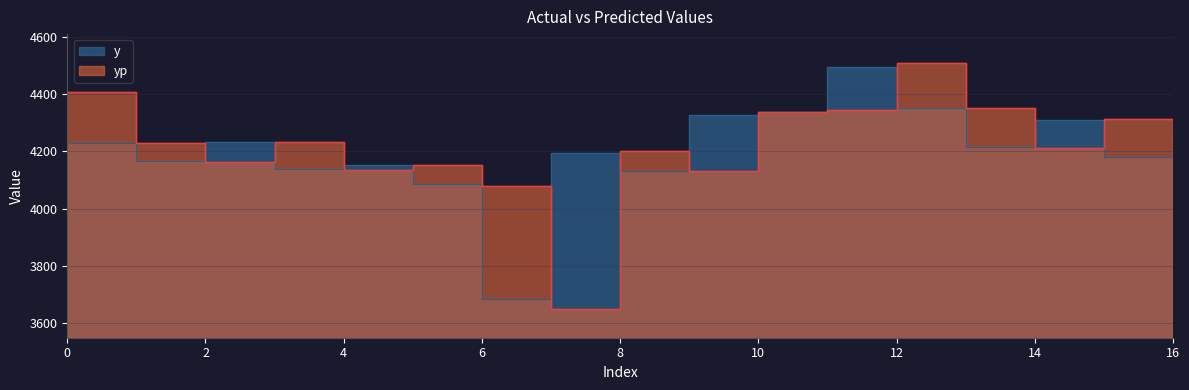

How many data points does each series have?

17